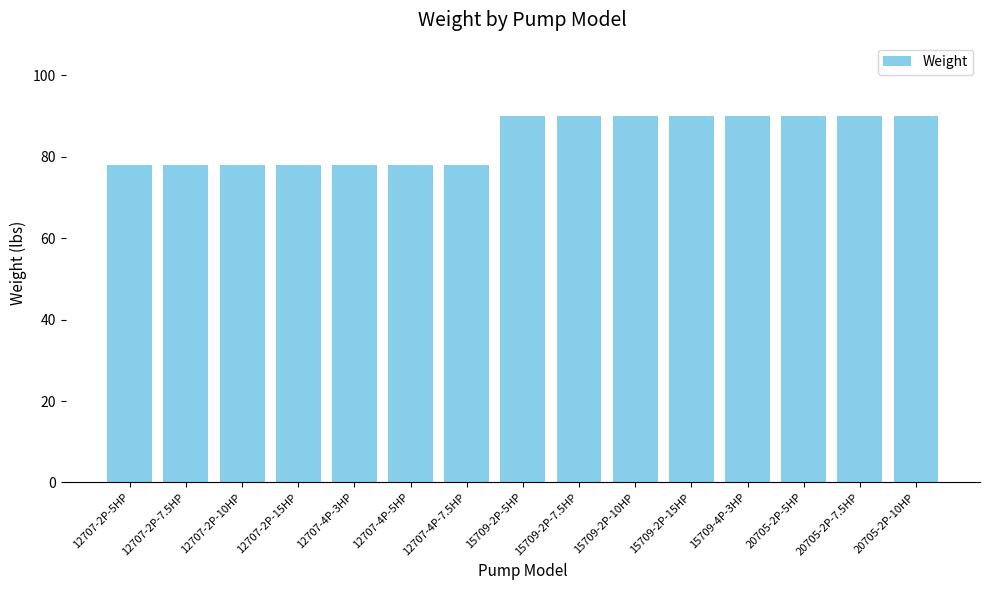

What is the label of the 8th bar from the left?

15709-2P-5HP